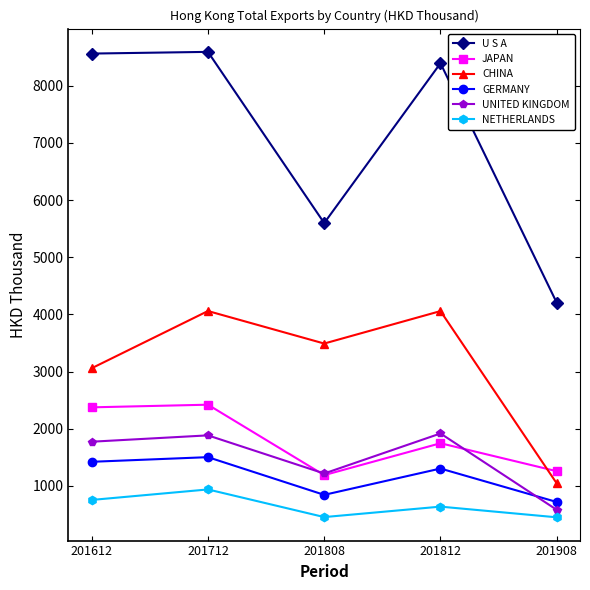

What is the value of the JAPAN point at the 5th from the left?

1257.0